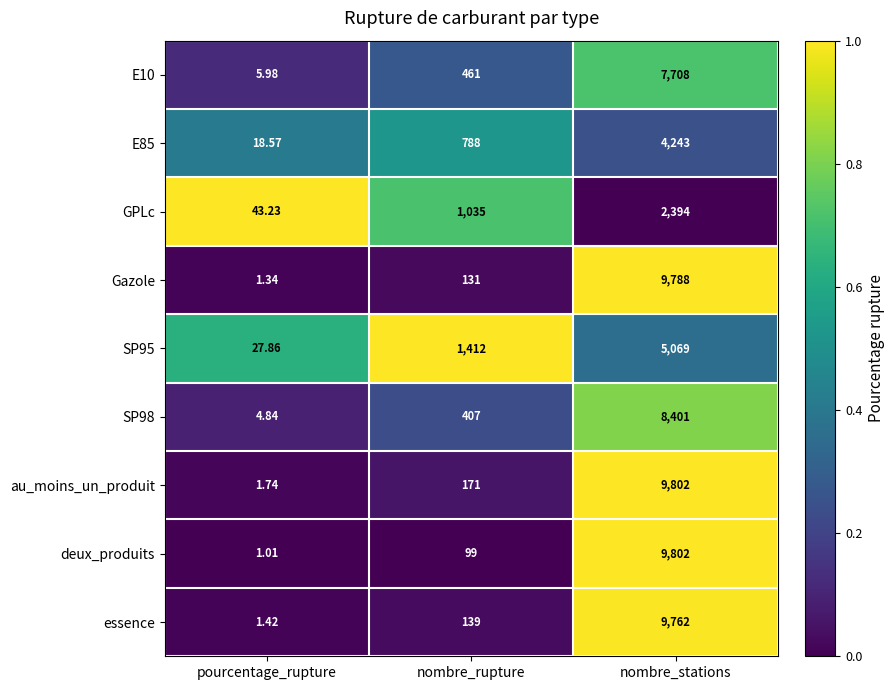

Which label corresponds to the largest value in the chart?

nombre_stations